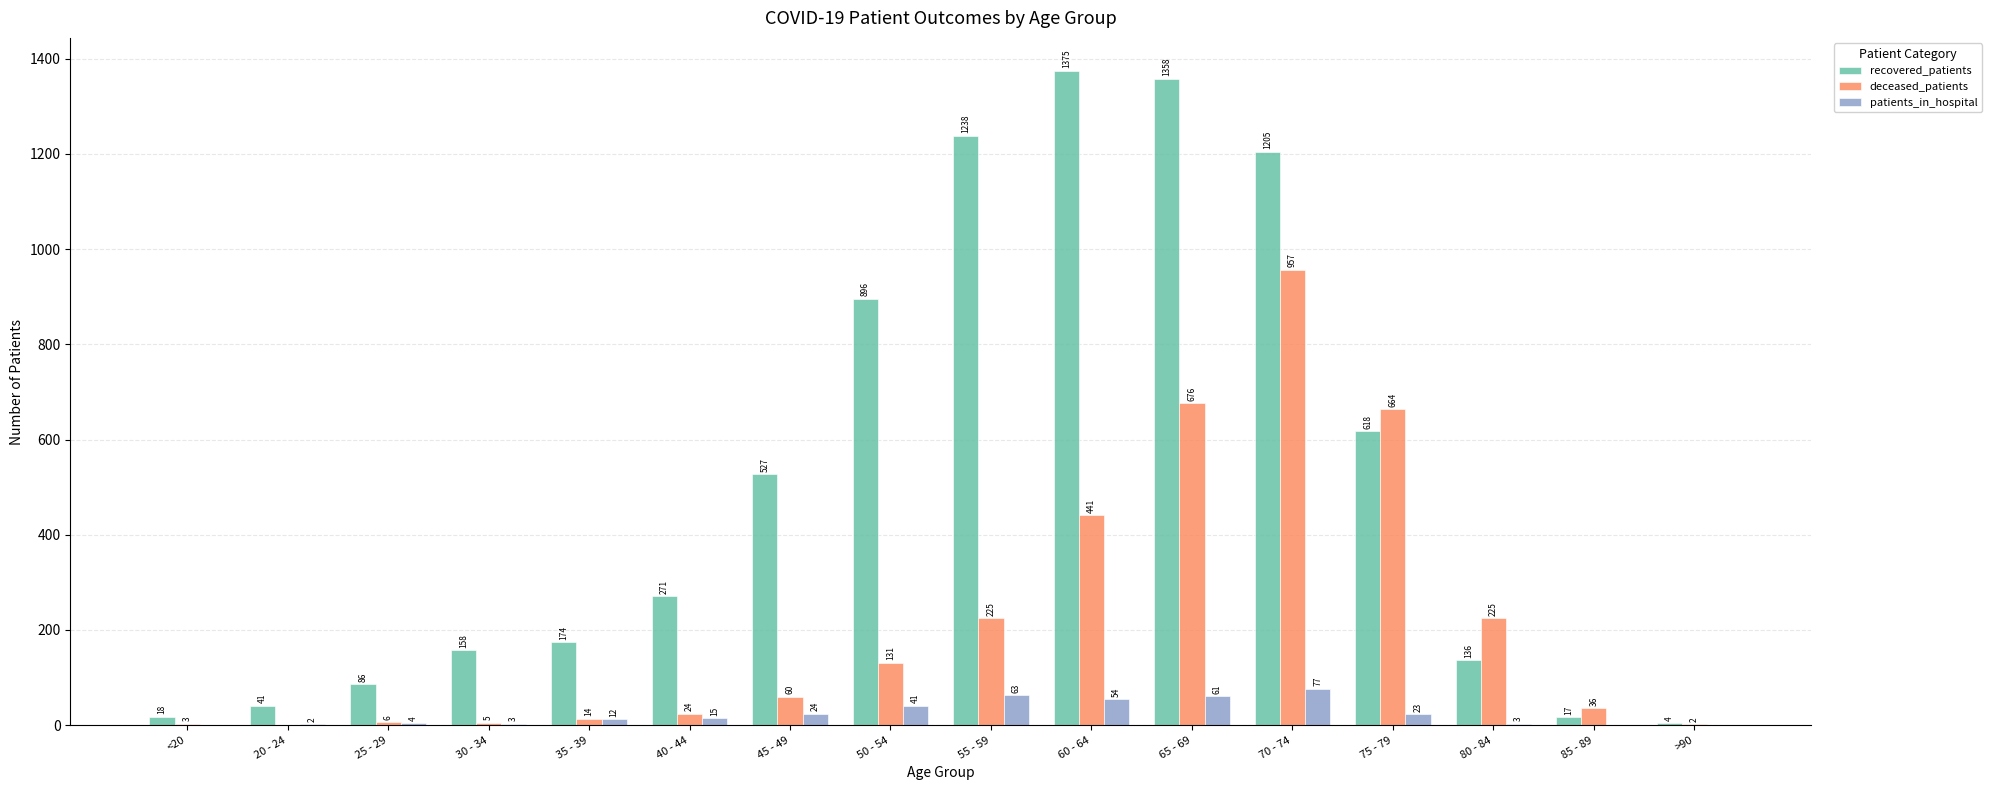

At which label is recovered_patients closest to 689?

75 - 79